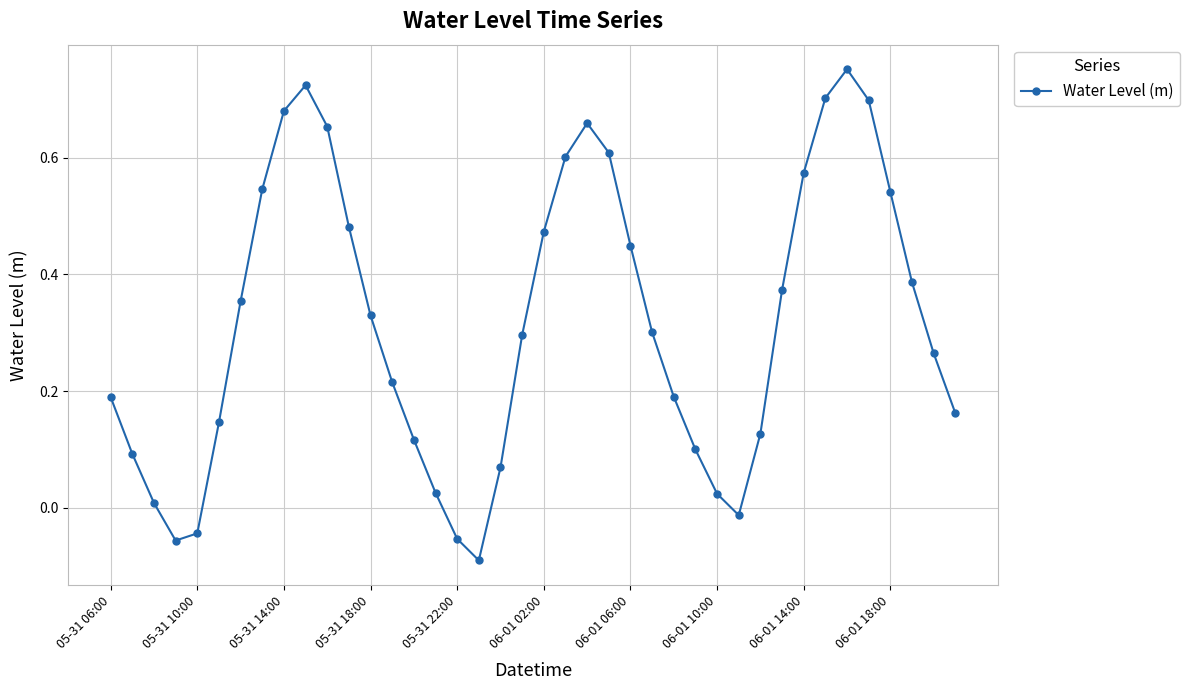

True or false: the data has more than 0 interior local peaks.

True